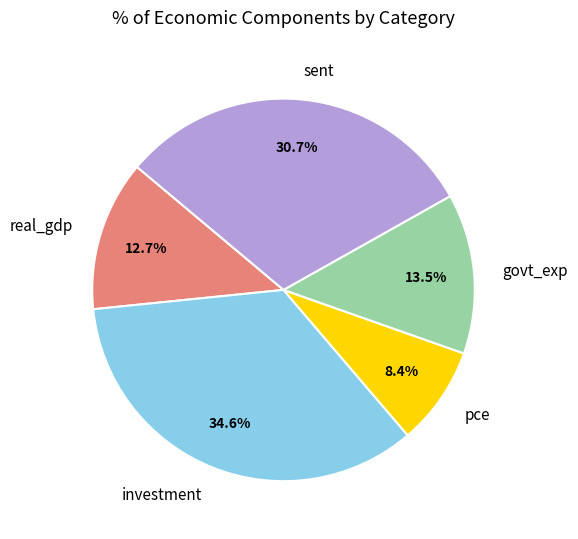

Which has a higher value, investment or real_gdp?

investment